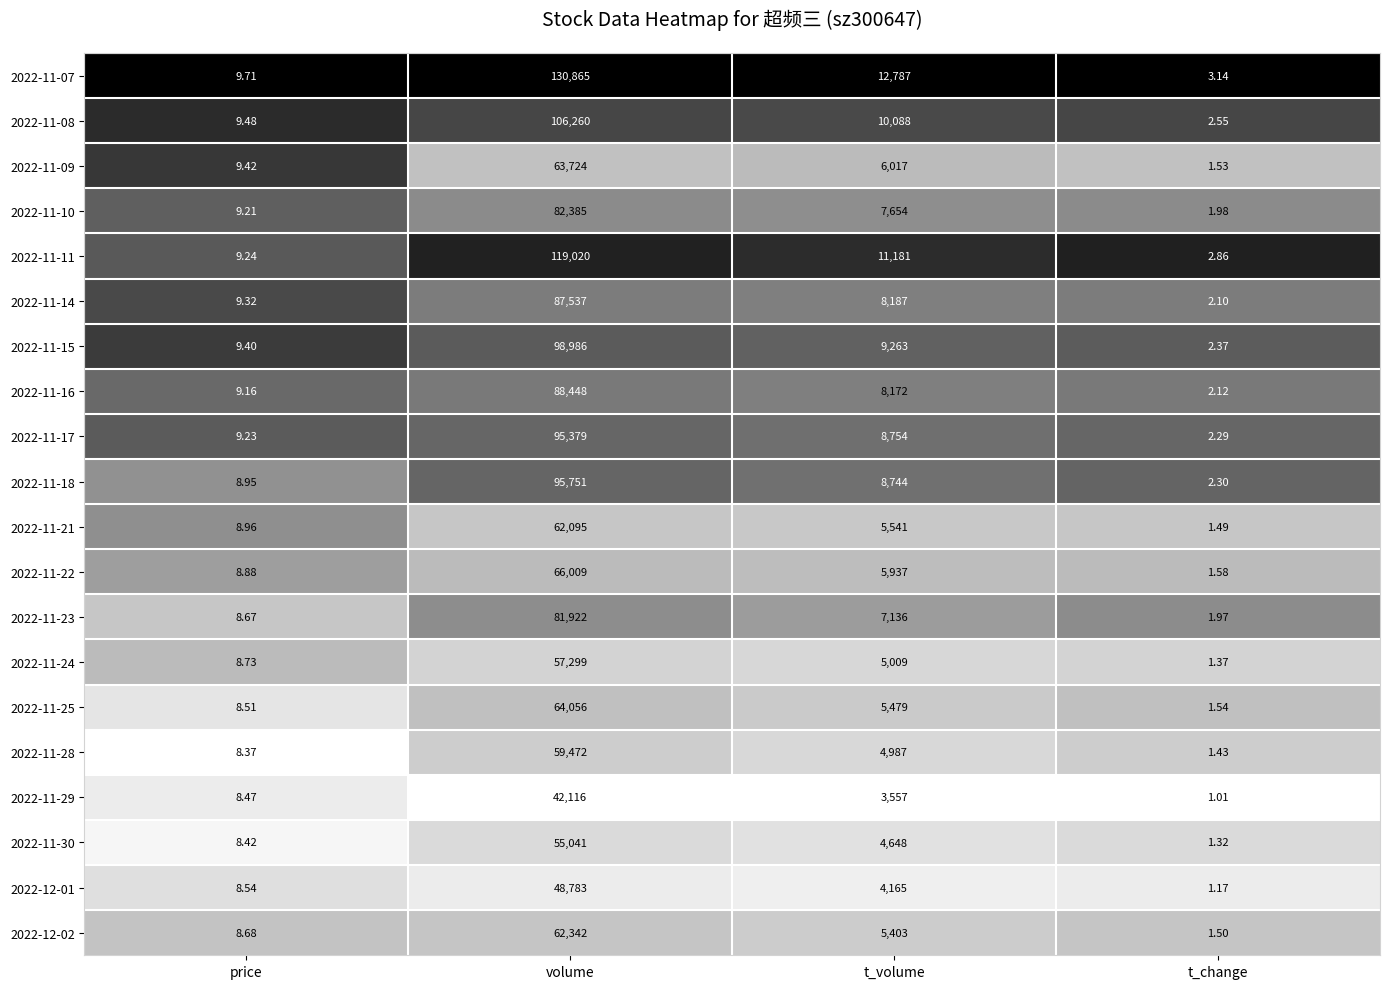

At which category is the sum across all series the highest?

volume